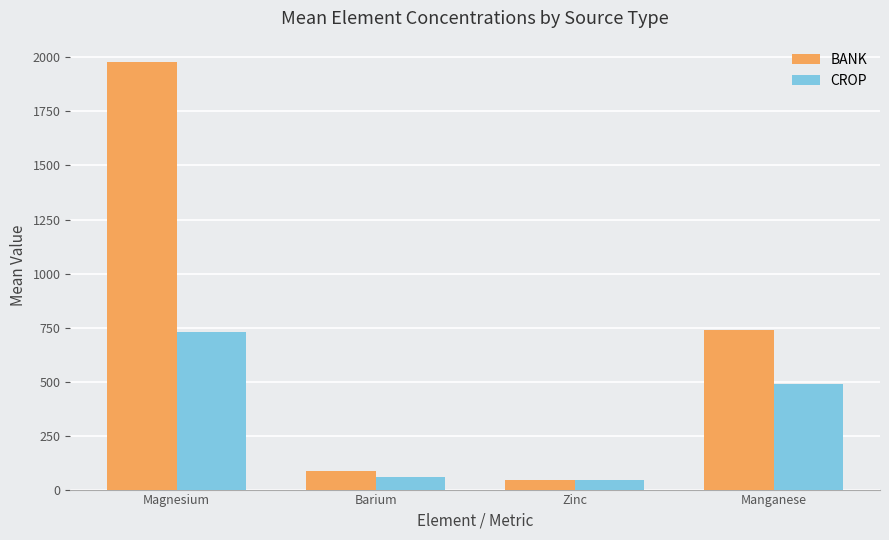

Is it true that CROP equals 658.3 at Manganese?

False